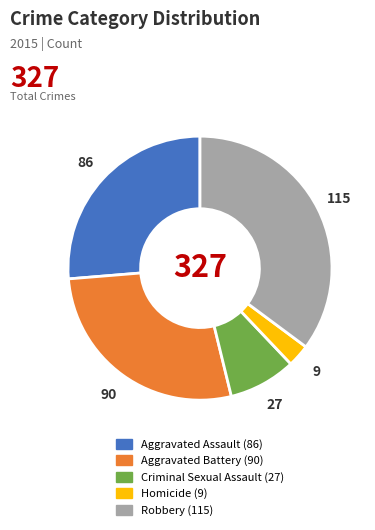

How many segments does this pie chart have?

5